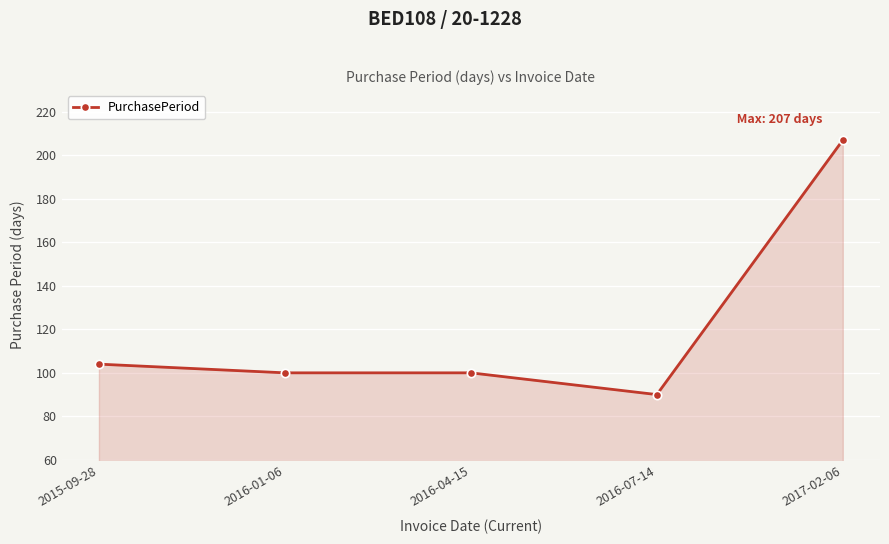

Count the number of categories in the chart.

5